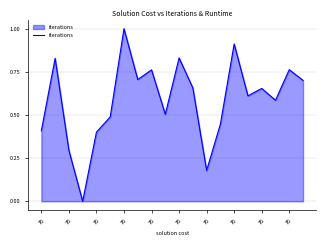

What is the difference between the maximum and minimum values?

1.0